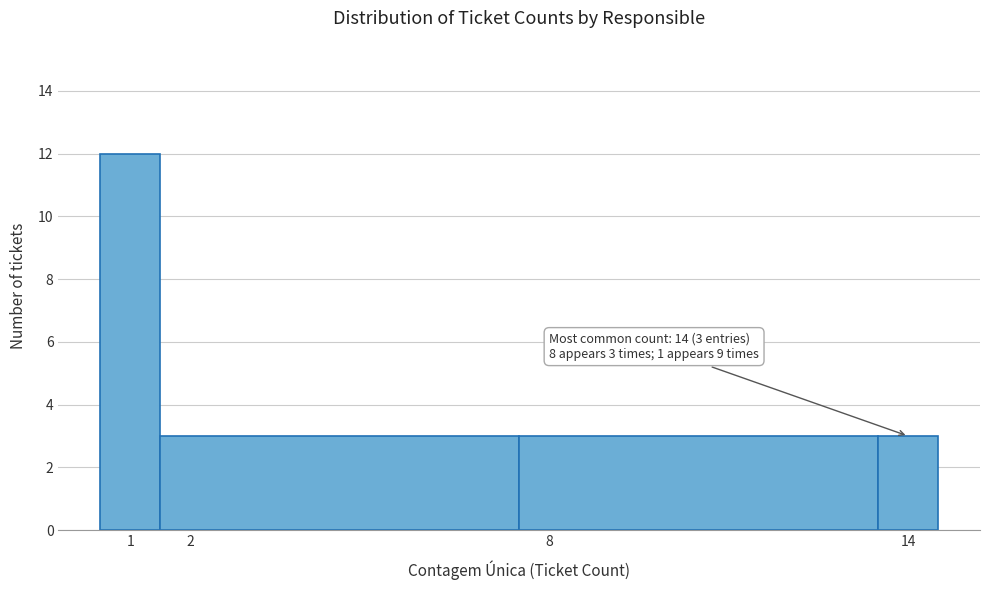

Which range on the x-axis has the tallest bar?

0.5 to 1.5